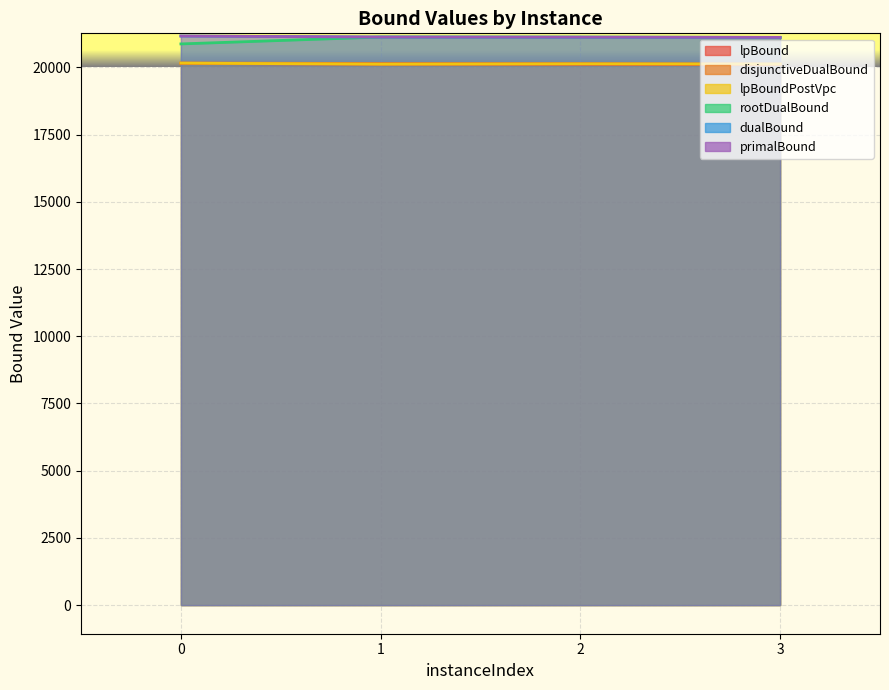

List the labels in order of dualBound value, largest first.

0, 1, 2, 3